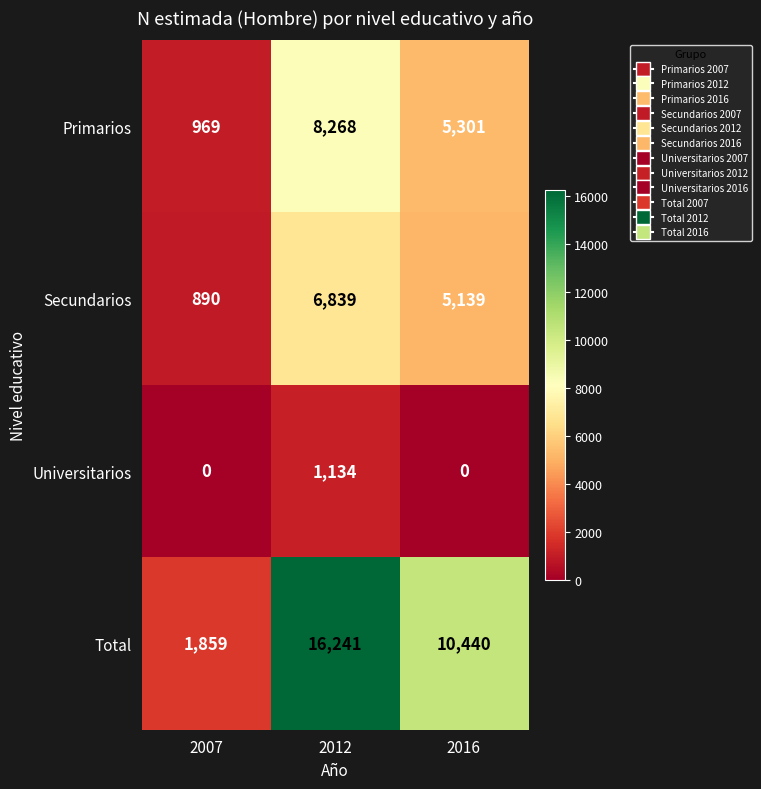

The Primarios series shows 969 at 2007. True or false?

True